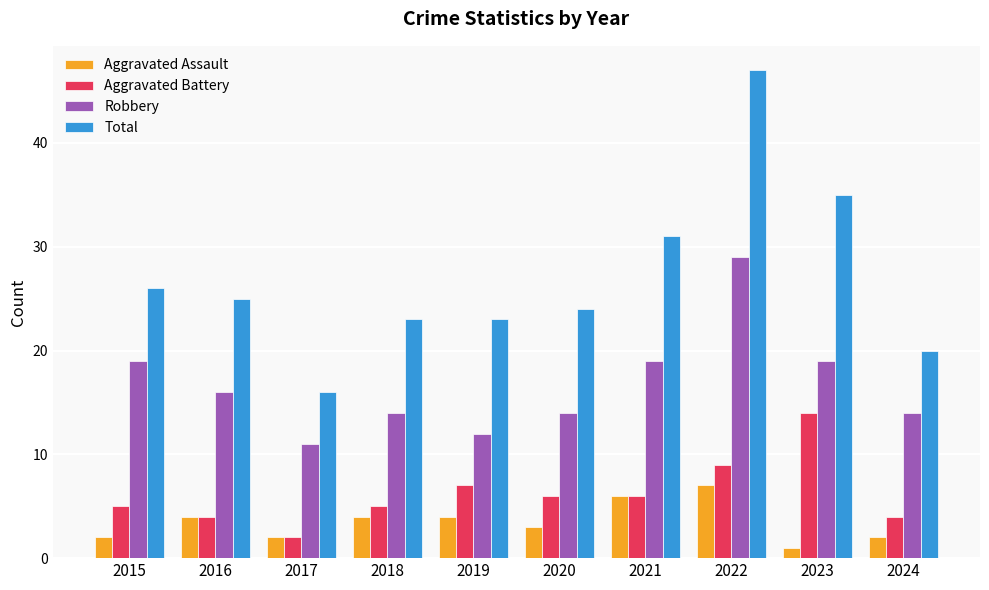

At which category is the sum across all series the highest?

2022